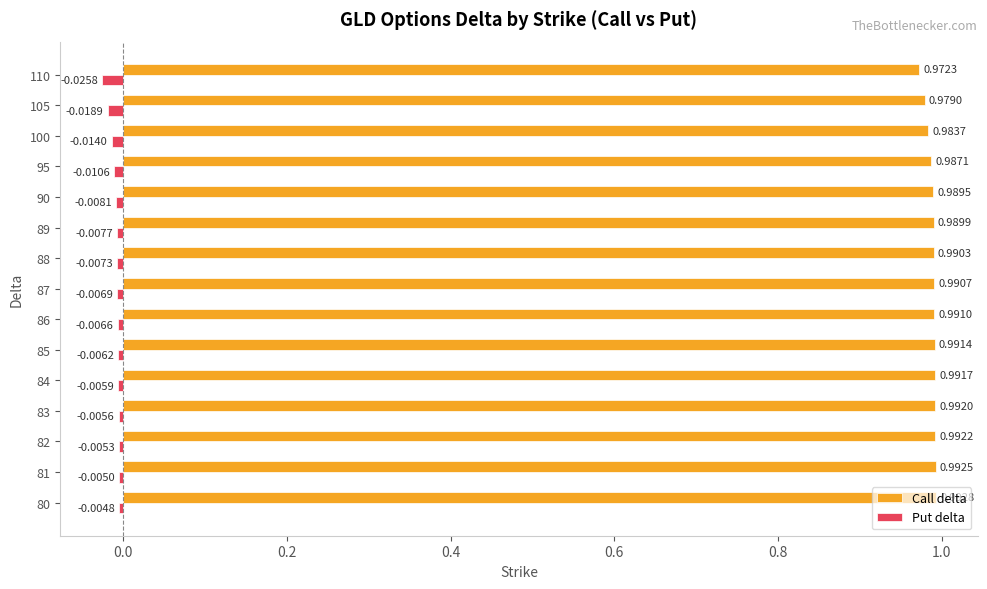

Rank the series by their average value, from lowest to highest.

Put delta, Call delta